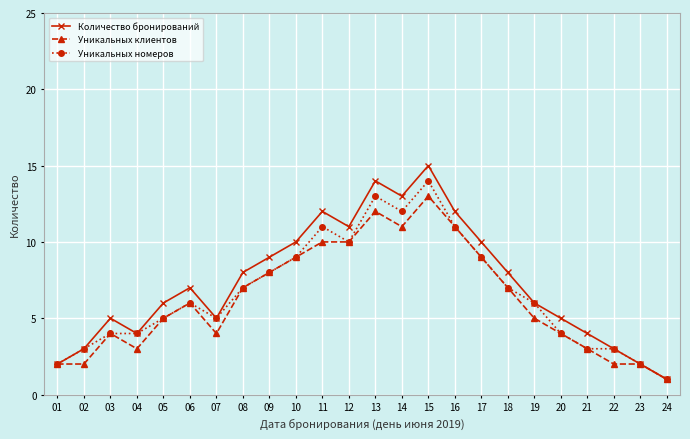

List the series in order of their overall mean, highest first.

Количество бронирований, Уникальных номеров, Уникальных клиентов